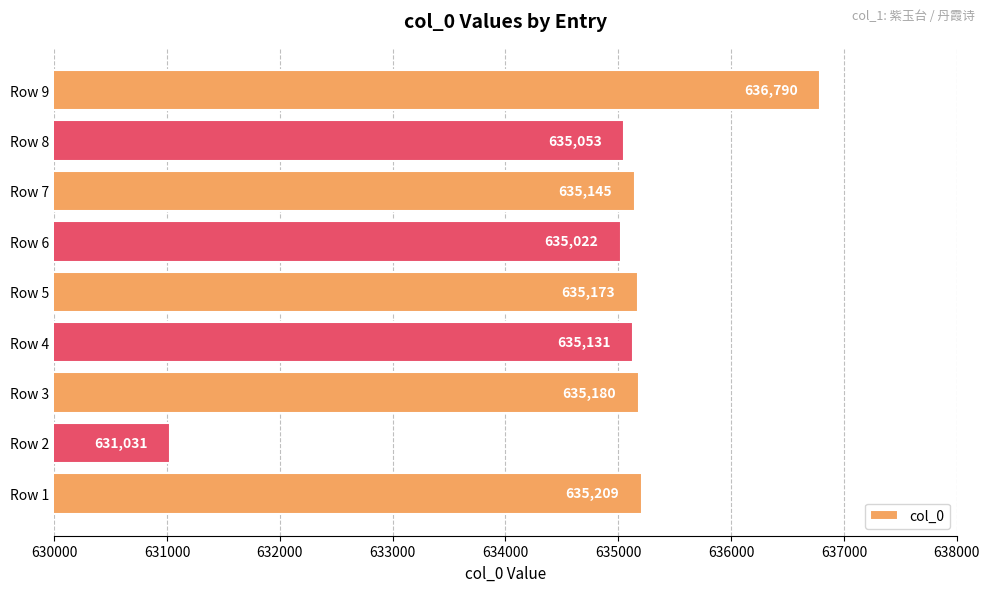

Is it true that the value at Row 8 is 635053?

True